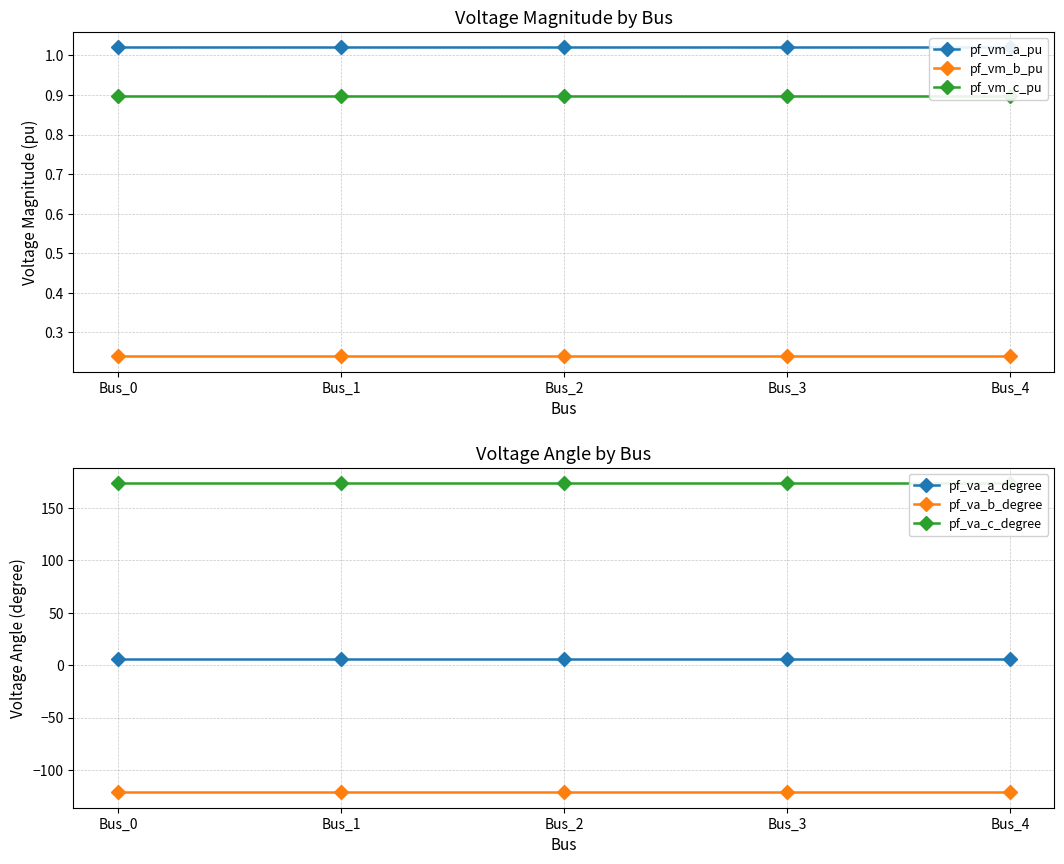

At which category does the chart reach its minimum across all series?

Bus_0